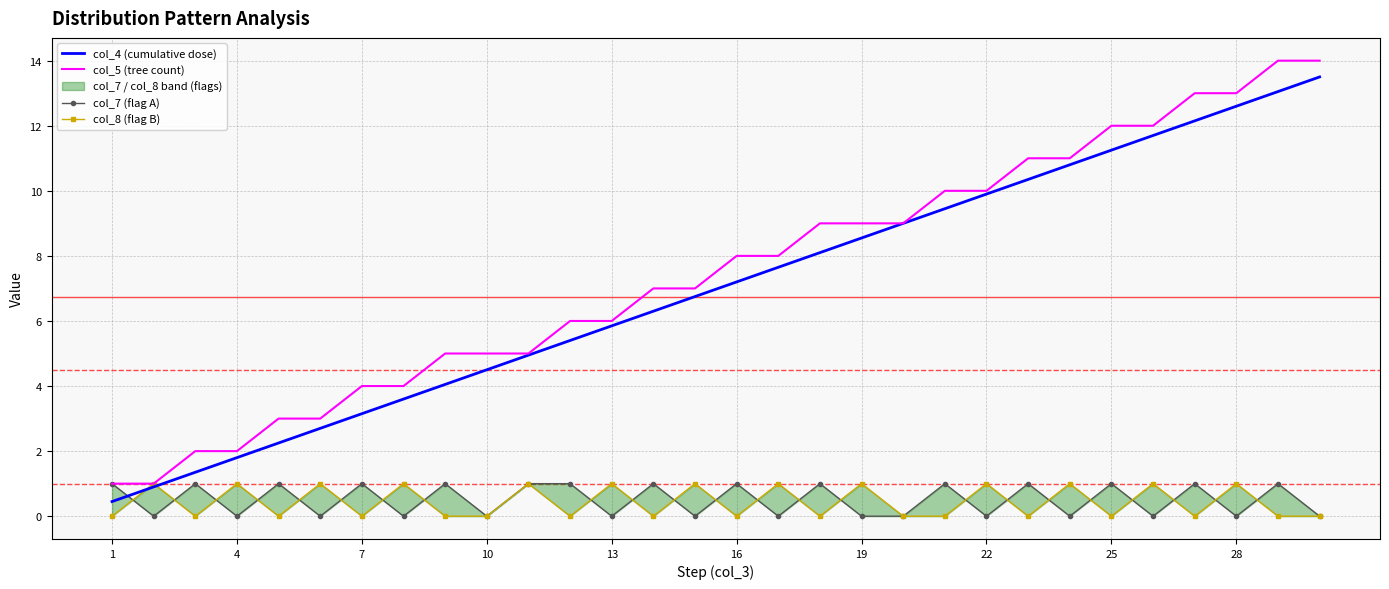

How many values in the col_4 (cumulative dose) series are below 7?

15